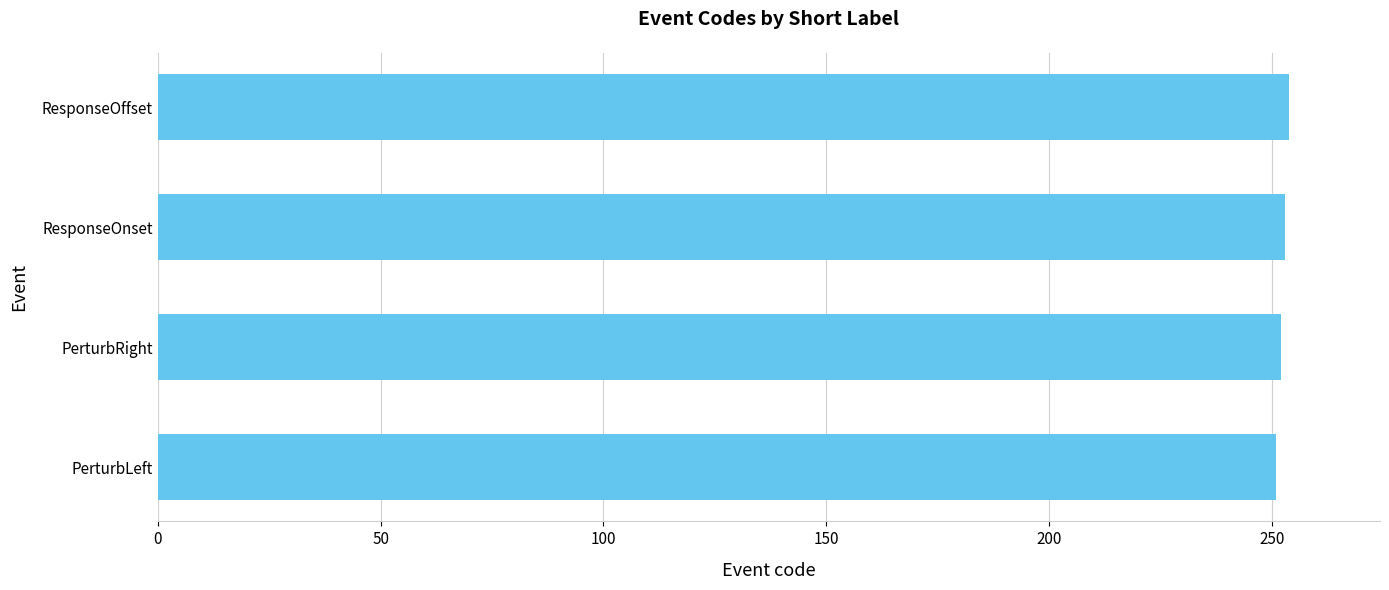

How many values are below 253?

2